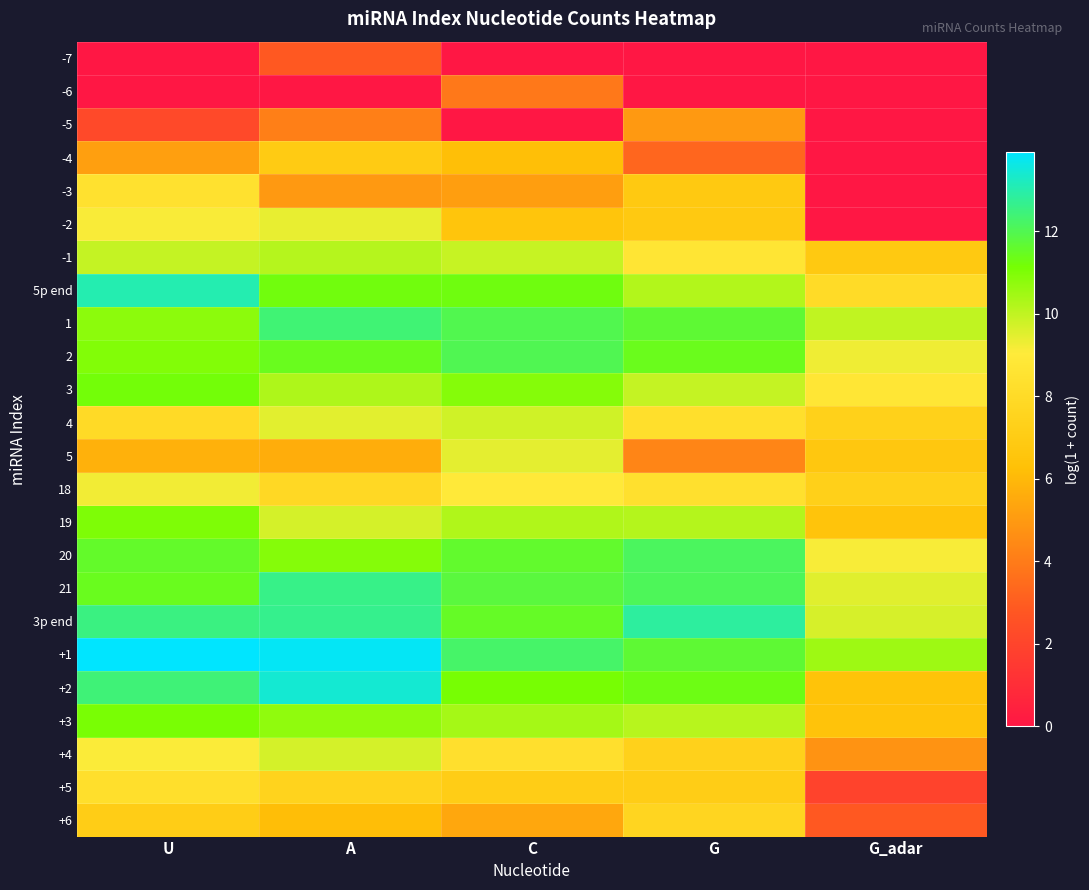

Which label corresponds to the largest value in the chart?

U